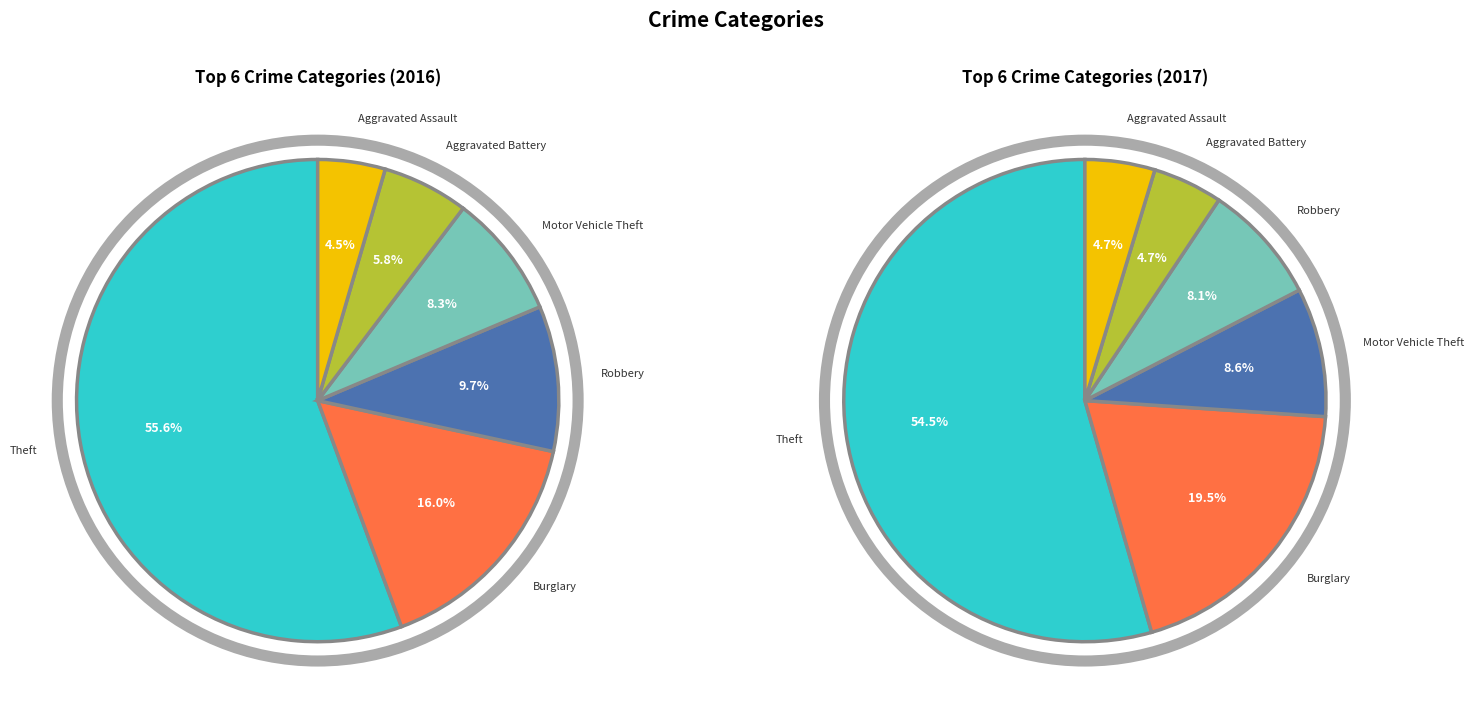

What percentage is the Motor Vehicle Theft slice, to the nearest percent?

8%